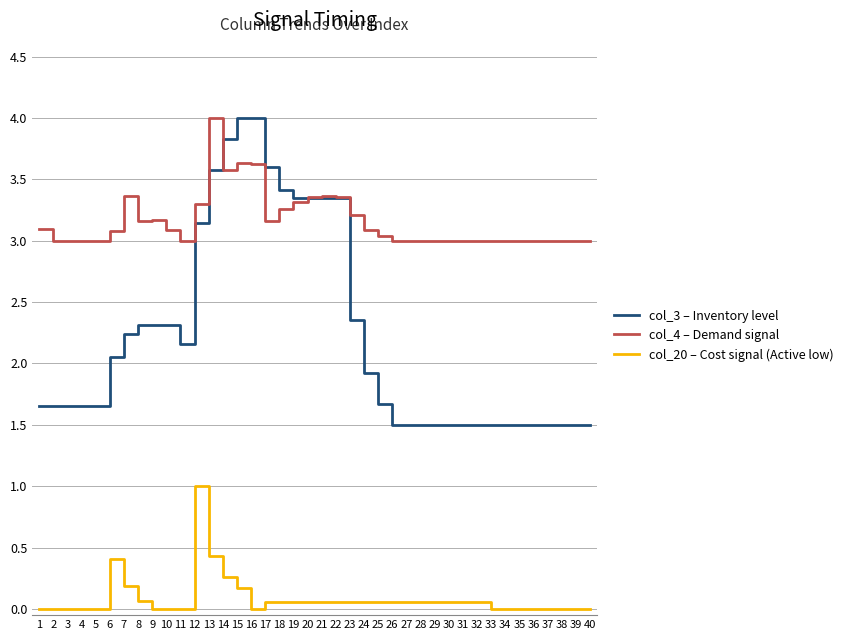

True or false: col_3 – Inventory level has a value of 2.6 at 29.

False